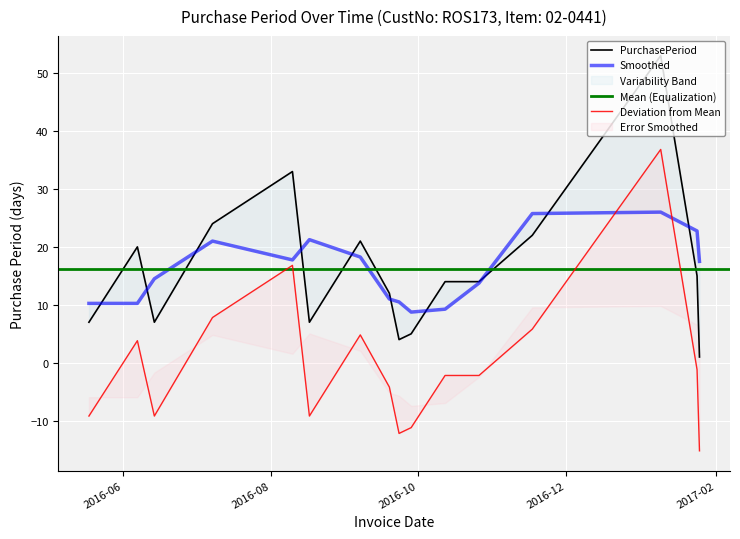

What is the sum of all values?

259